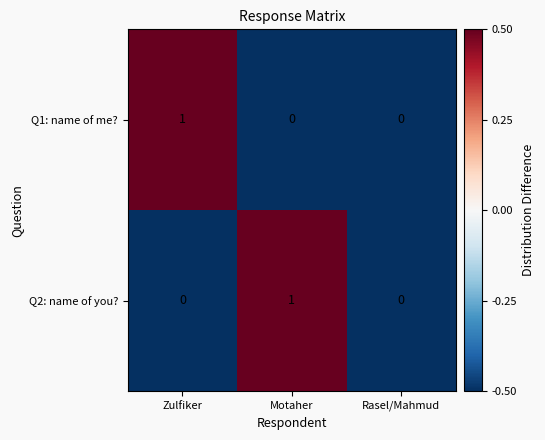

Count the Q1: name of me? values in the range 0 to 1.

3